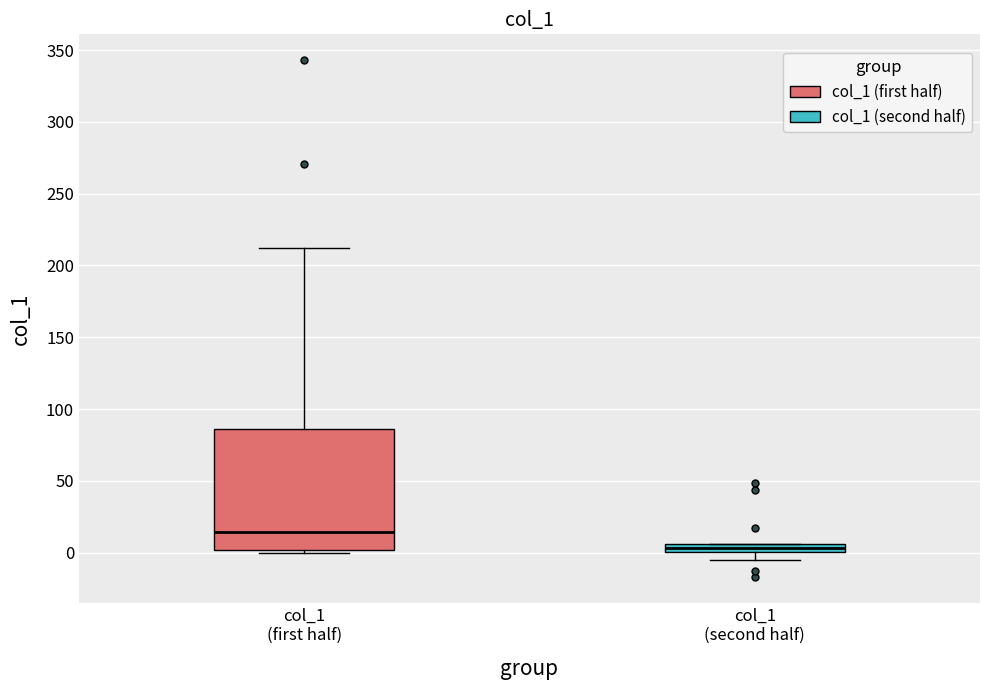

Which box's median line is the lowest?

col_1 (second half)